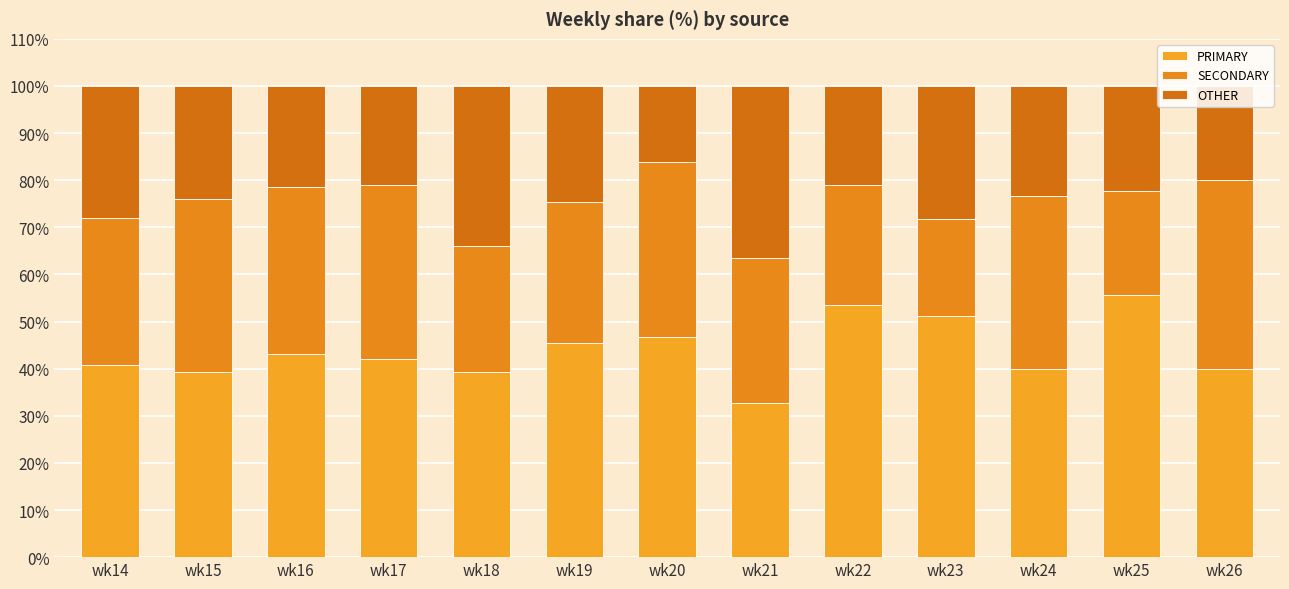

Rank the series by their average value, from highest to lowest.

PRIMARY, SECONDARY, OTHER